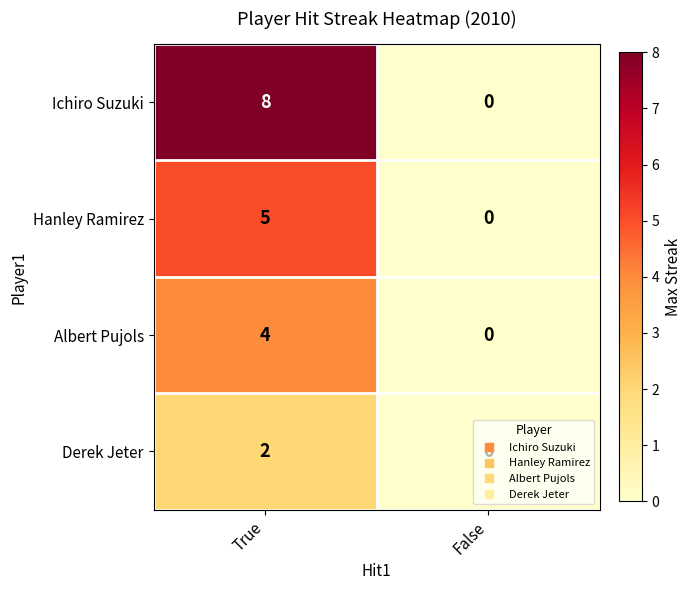

What value does the Albert Pujols series have at True?

4